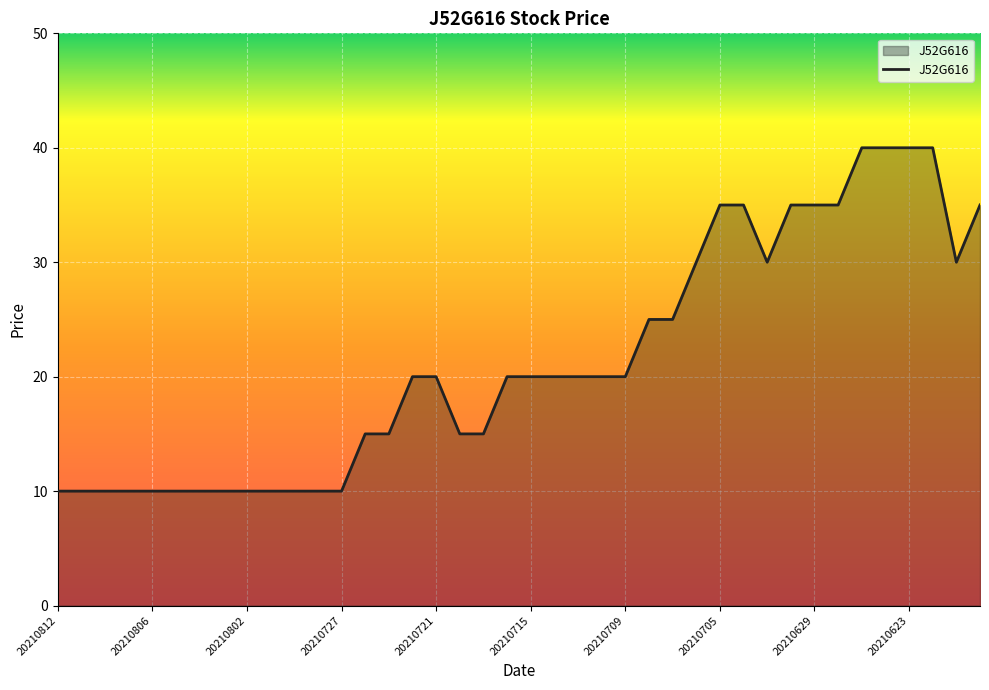

What is the minimum value shown in the chart?

10